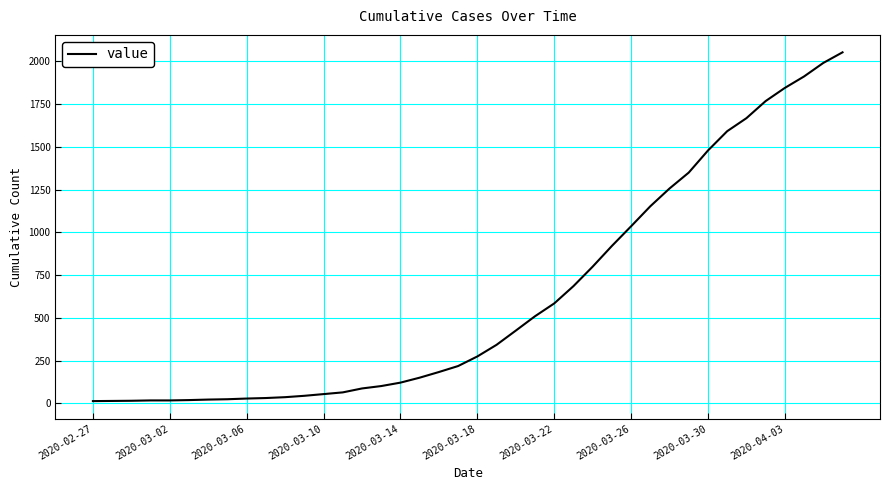

What is the difference between the maximum and minimum values?

2039